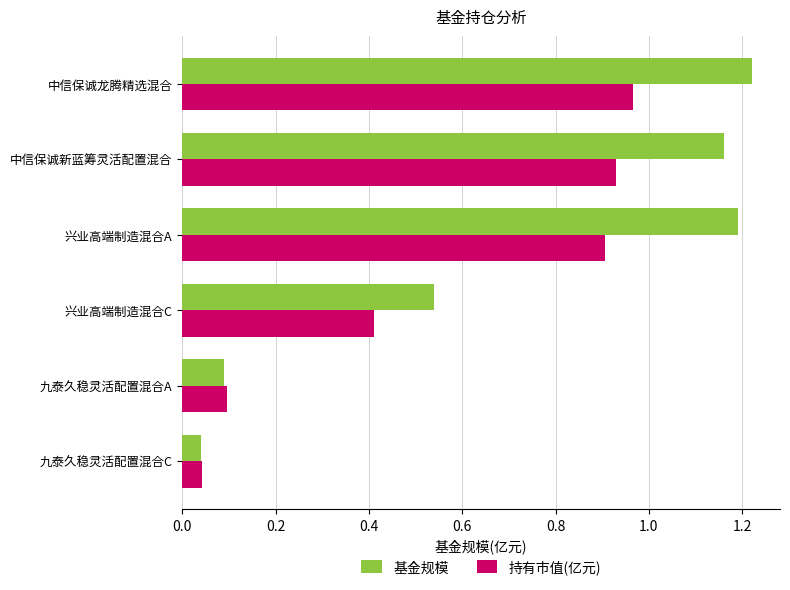

Read the 持有市值(亿元) value at 兴业高端制造混合C.

0.4